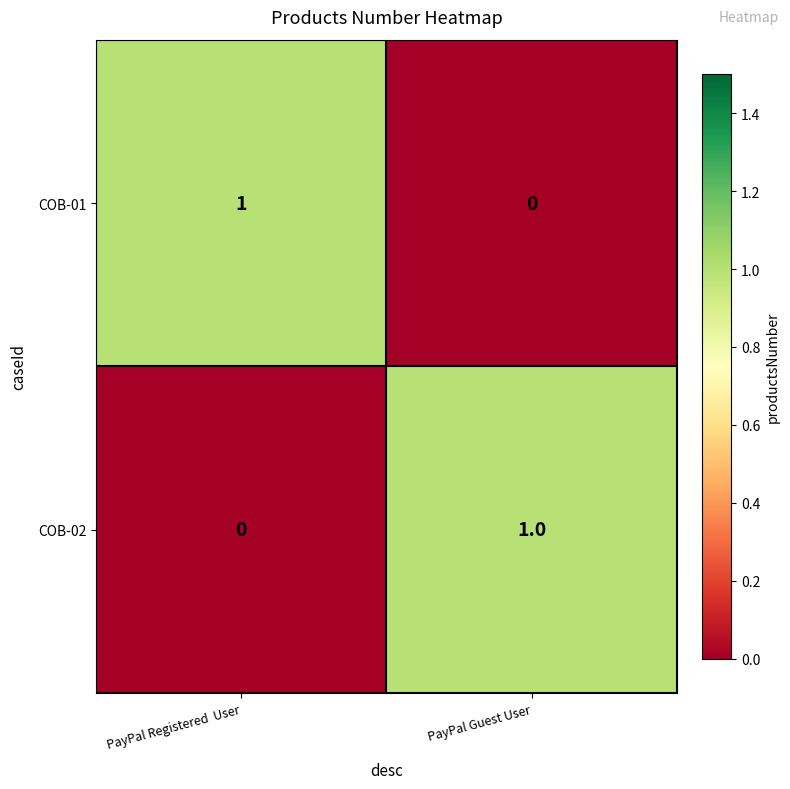

Reading right to left, transcribe all the data shown in this chart.

COB-01: PayPal Guest User=0	PayPal Registered  User=1
COB-02: PayPal Guest User=1	PayPal Registered  User=0